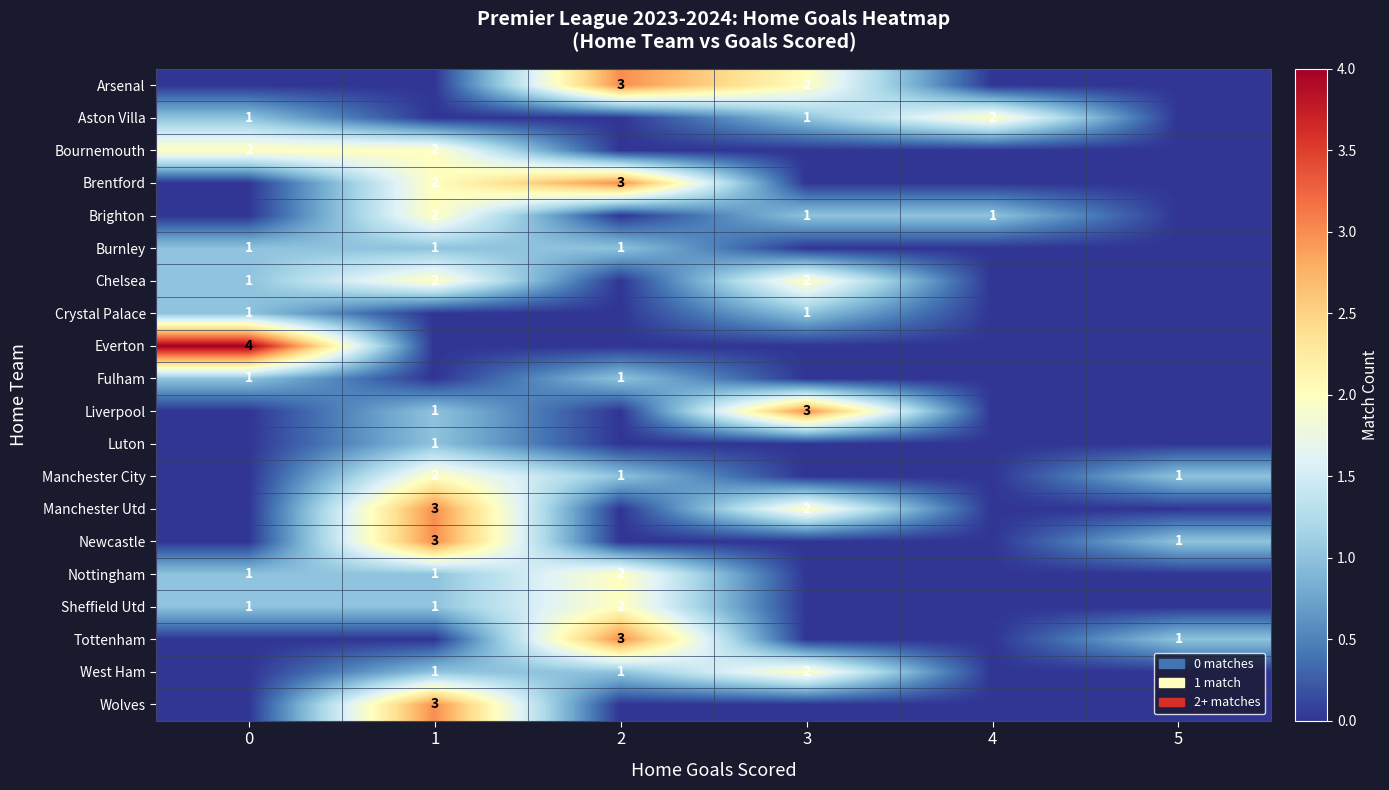

The Burnley series shows 1 at 1. True or false?

True